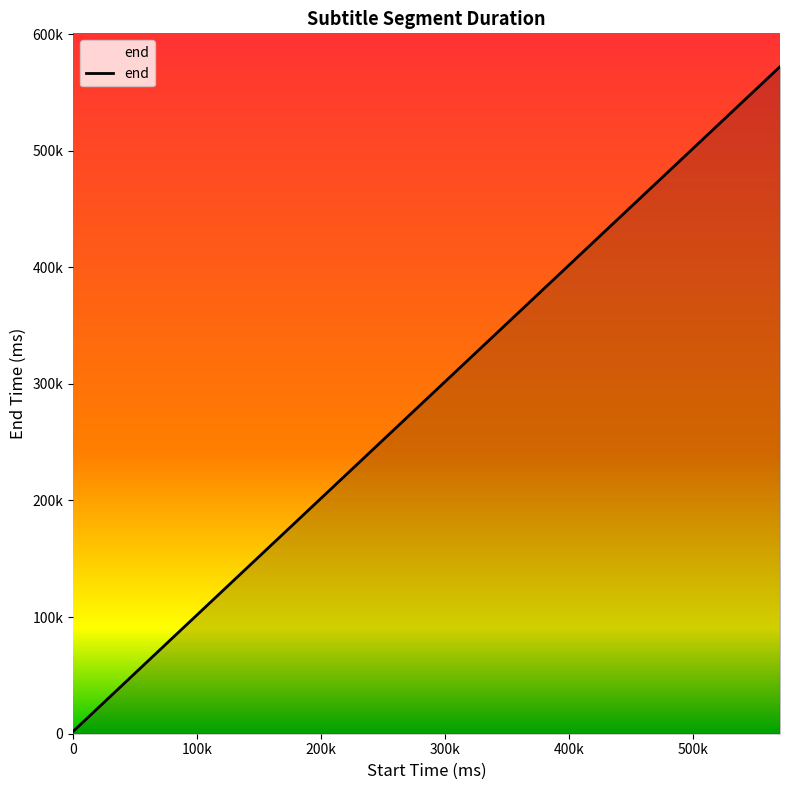

Is this an area chart (filled region under the line)?

Yes